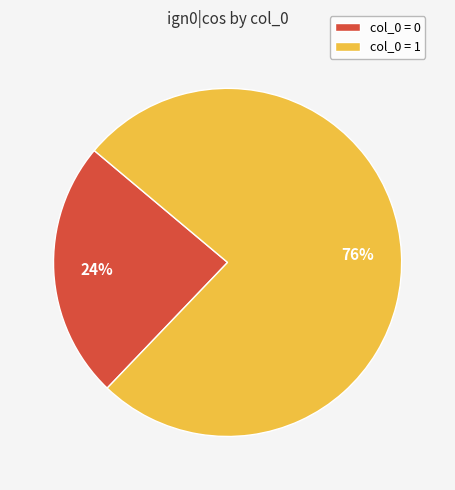

Combined, do col_0 = 0 and col_0 = 1 account for over 50%?

Yes